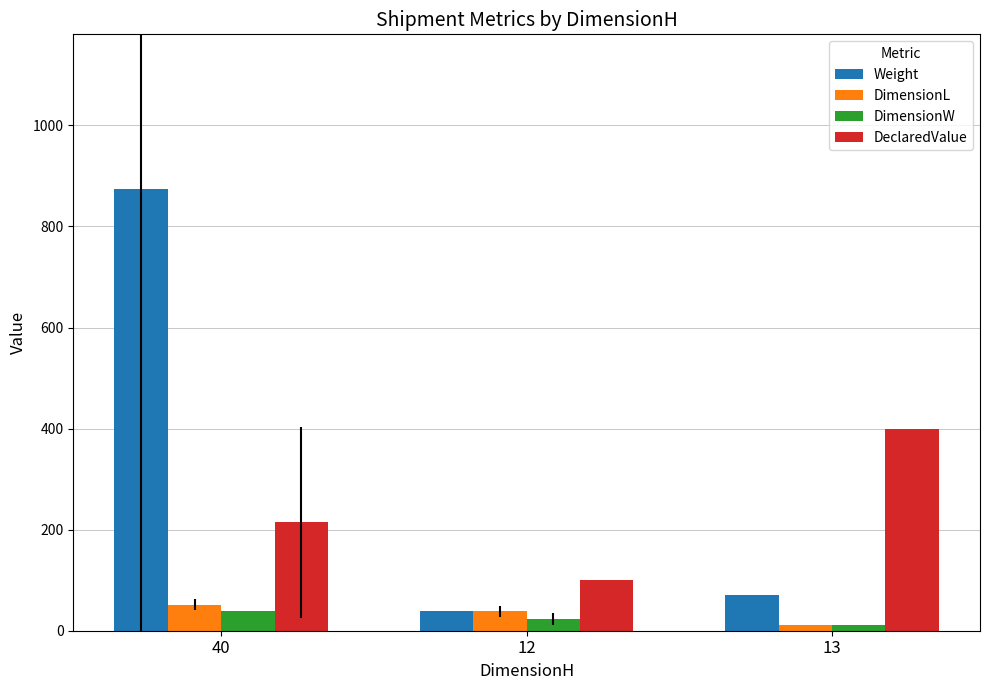

What is the value of the DimensionL bar at the 1st from the left?

51.9